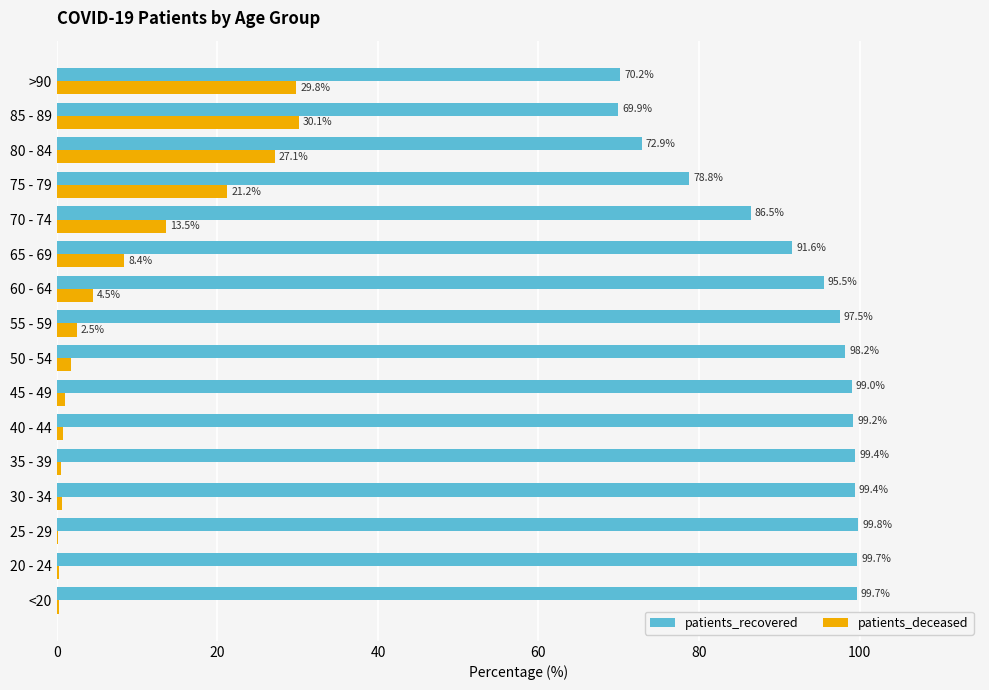

What is the highest value of the patients_recovered series?

99.8